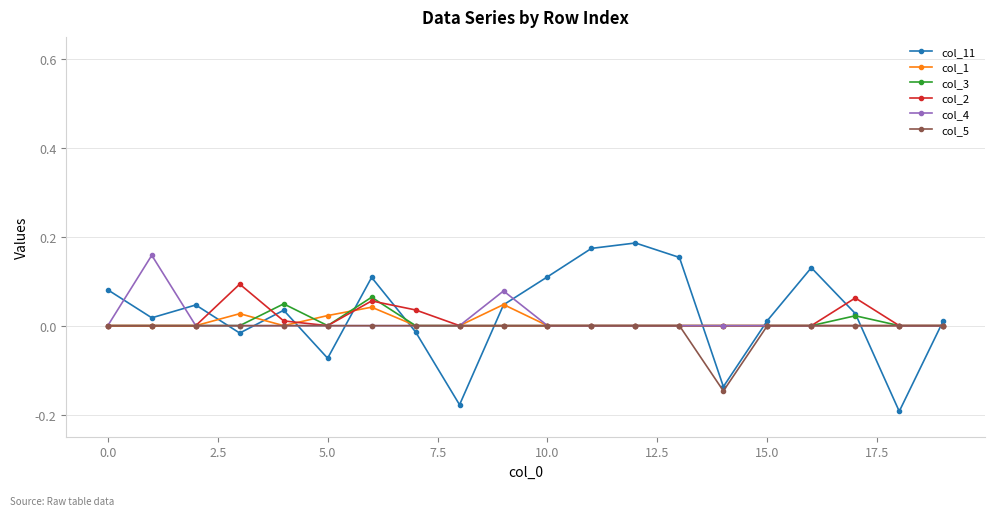

True or false: col_3 has more than 2 points higher than both neighbors.

True